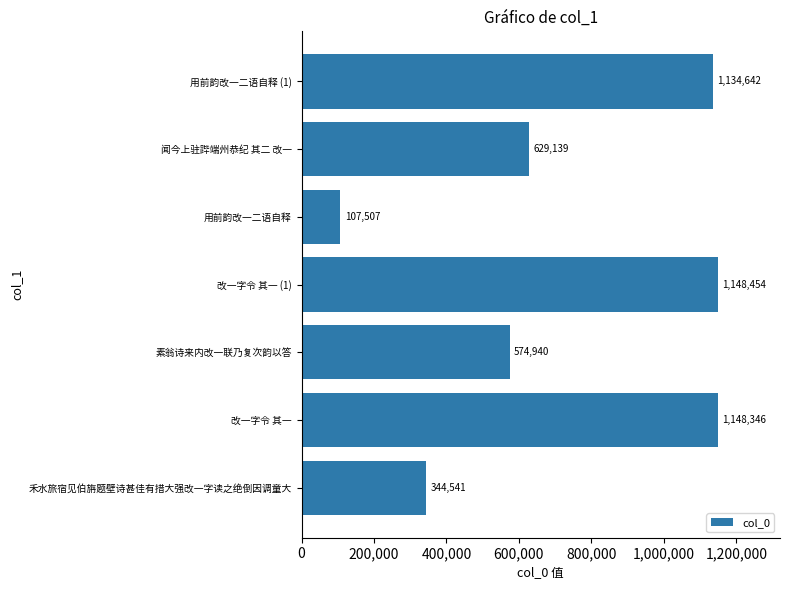

How many data points does each series have?

7